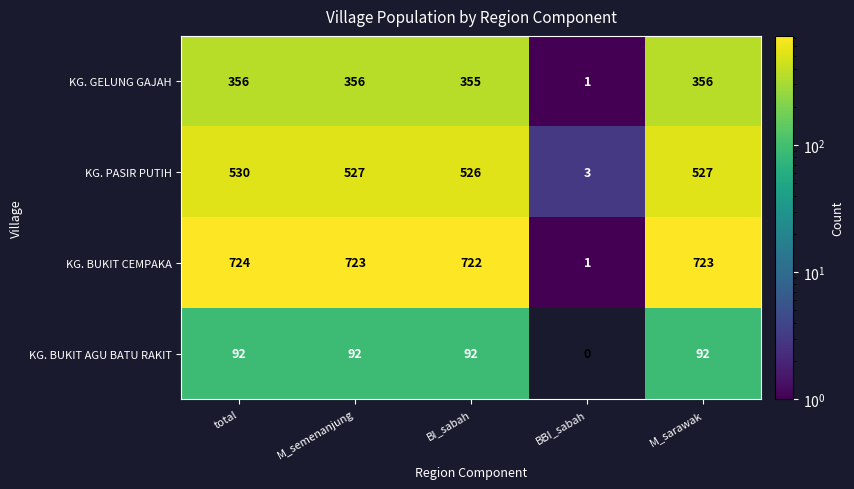

What is the sum of all KG. BUKIT CEMPAKA values?

2893